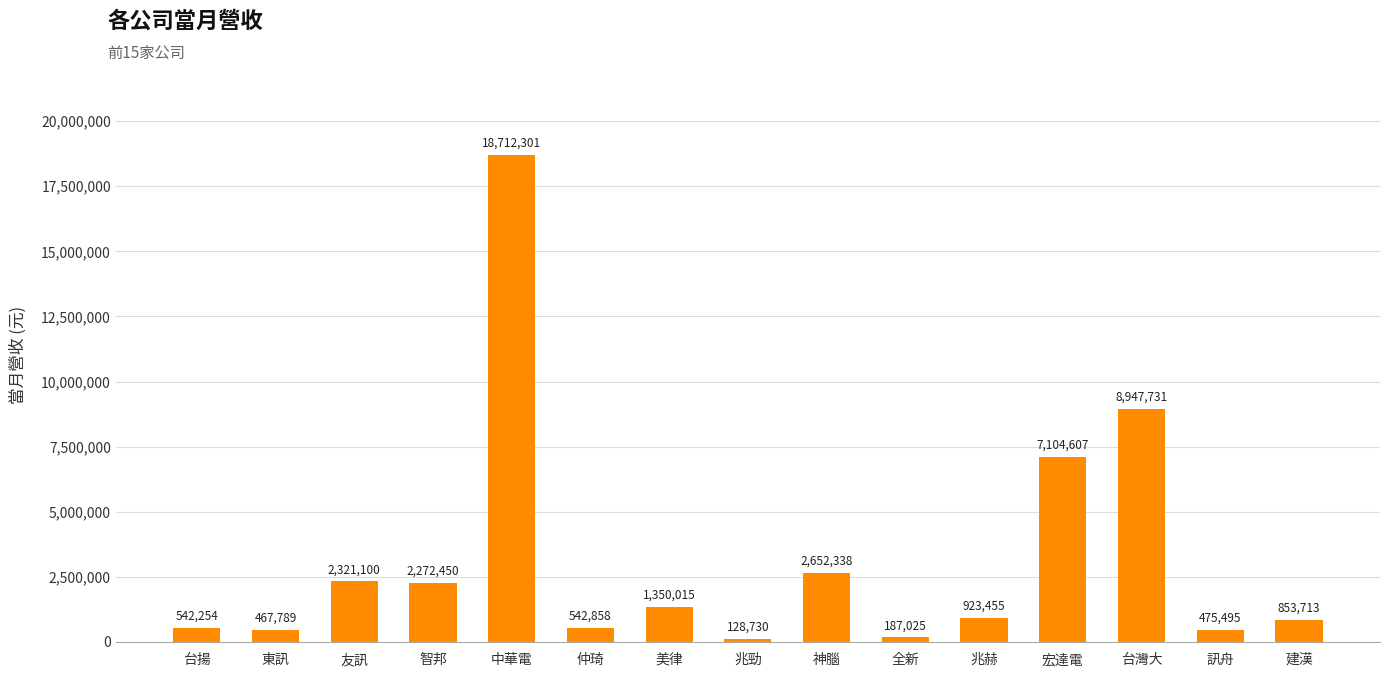

List the labels in order of value, smallest first.

兆勁, 全新, 東訊, 訊舟, 台揚, 仲琦, 建漢, 兆赫, 美律, 智邦, 友訊, 神腦, 宏達電, 台灣大, 中華電